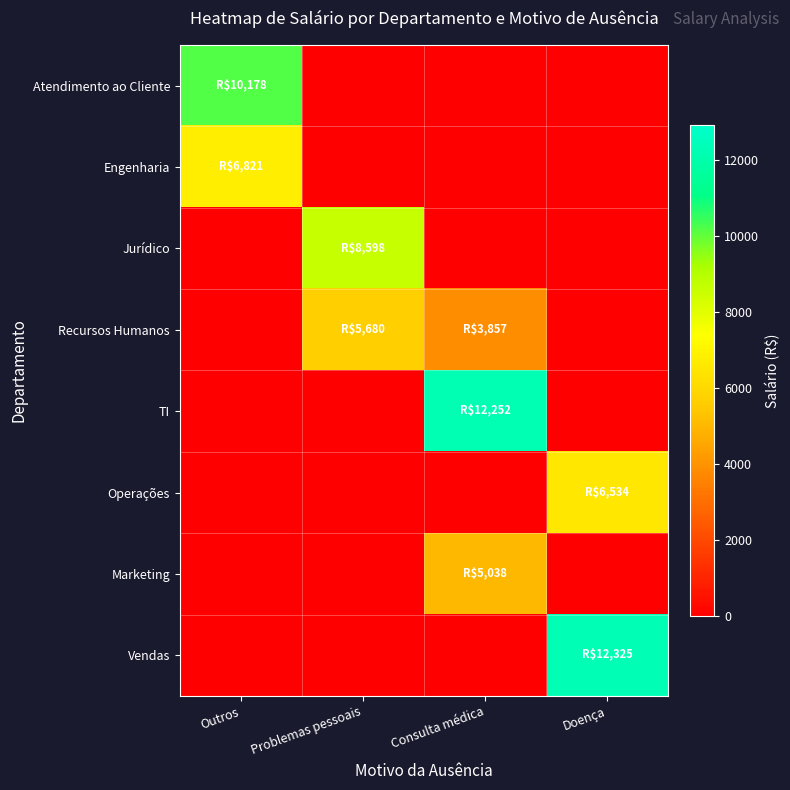

At which category does the chart reach its peak across all series?

Doença